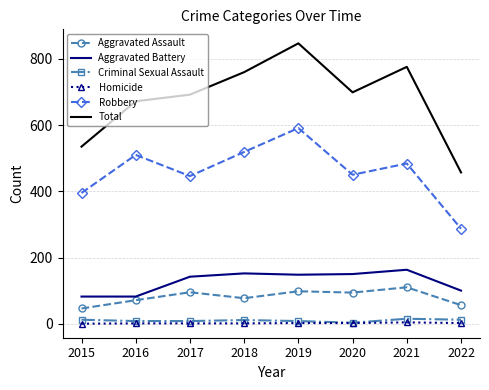

True or false: Aggravated Assault and Criminal Sexual Assault cross at least once.

False